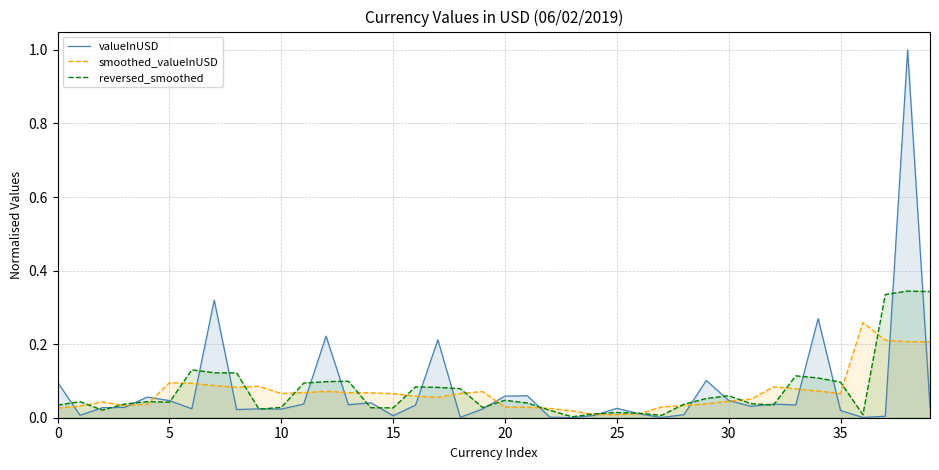

List the series in order of their overall mean, highest first.

valueInUSD, reversed_smoothed, smoothed_valueInUSD